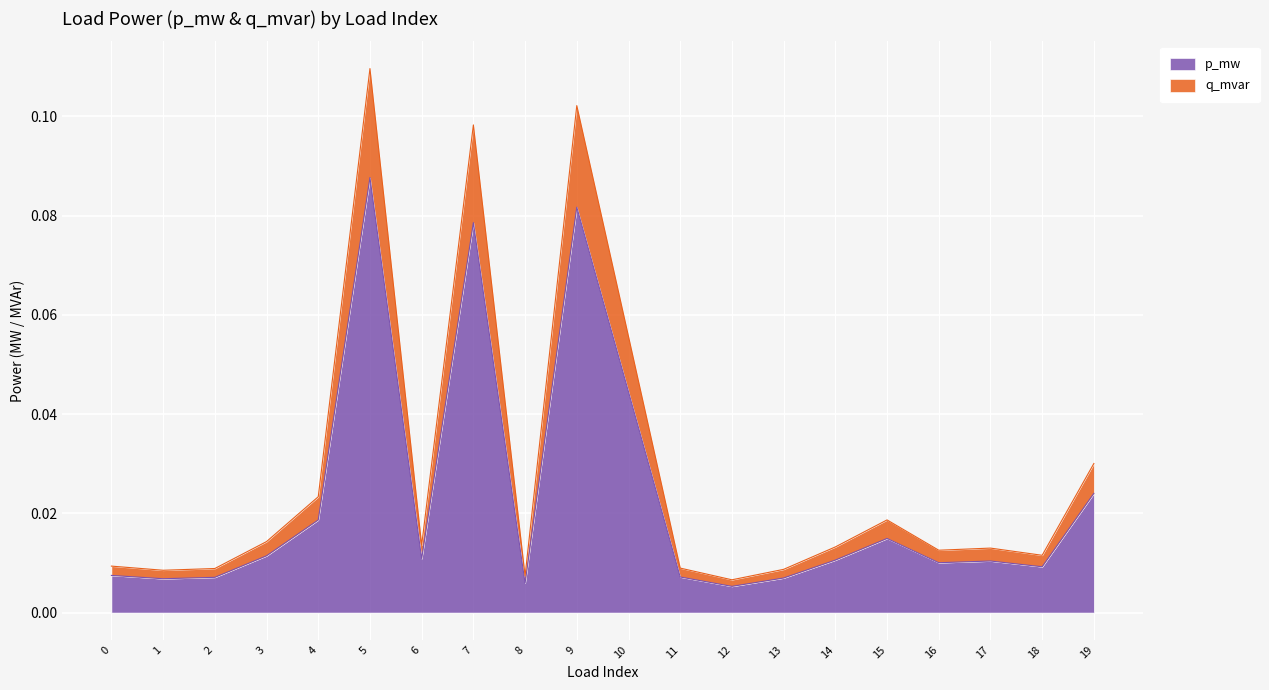

Where is the first local minimum for p_mw?

1